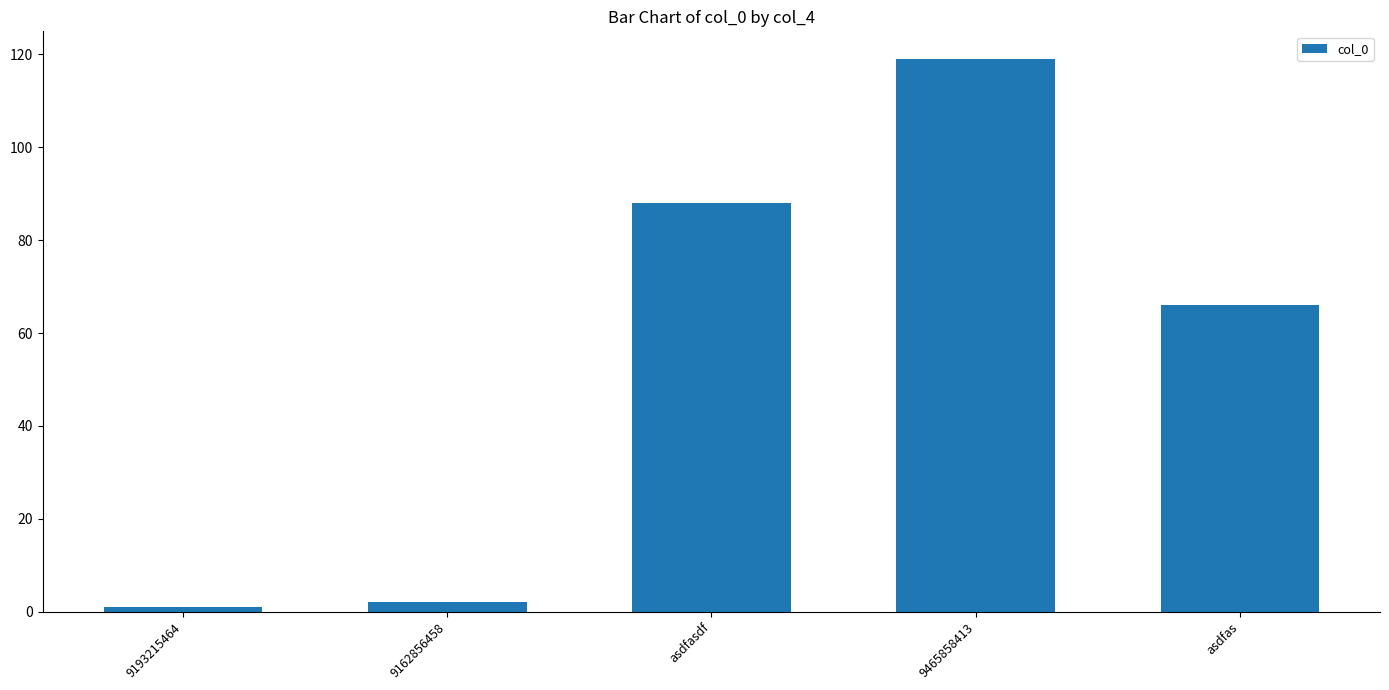

What value does the data have at asdfas?

66